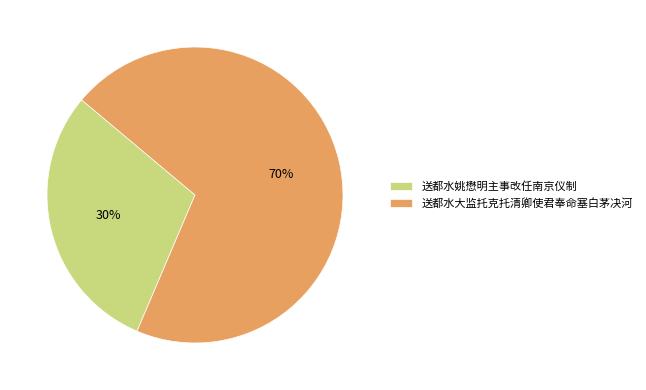

How many slices are in this pie chart?

2